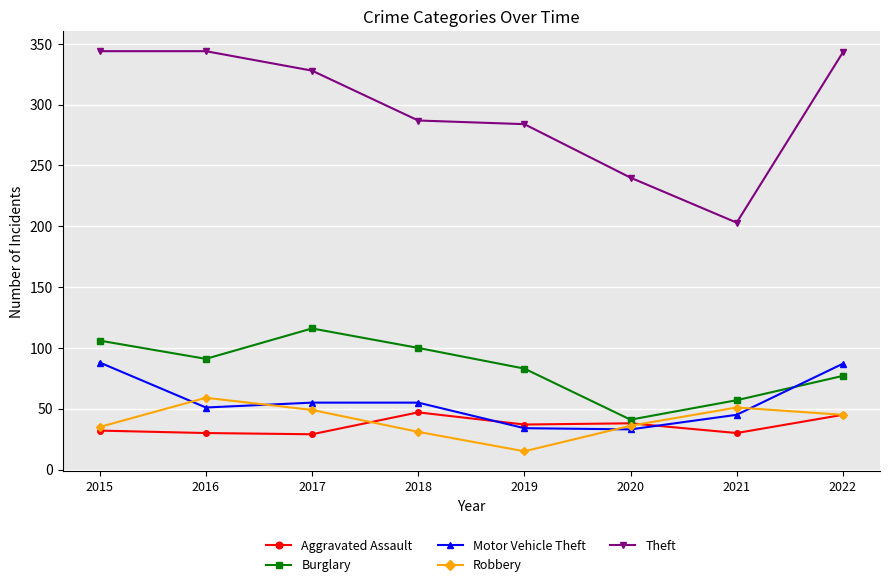

Is it true that Theft equals 284 at 2019?

True